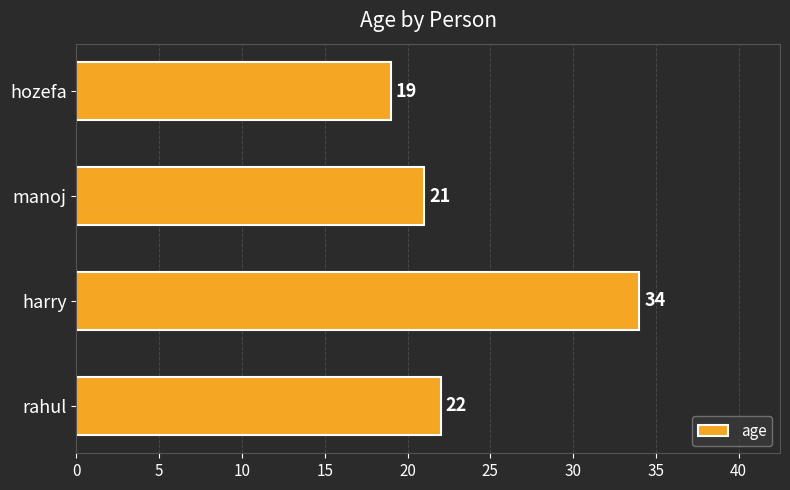

True or false: the data shows 9 at hozefa.

False